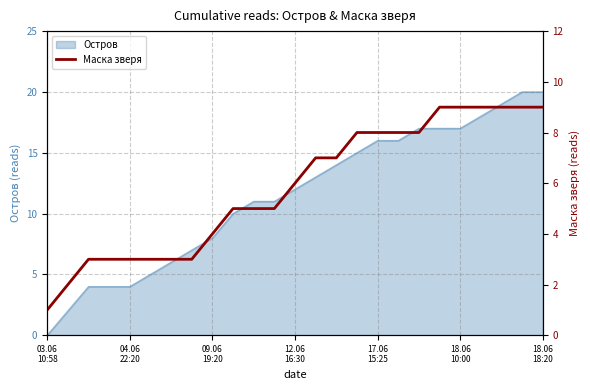

Approximately how many times larger is the value at 09.06
19:20 compared to 23?

0.3